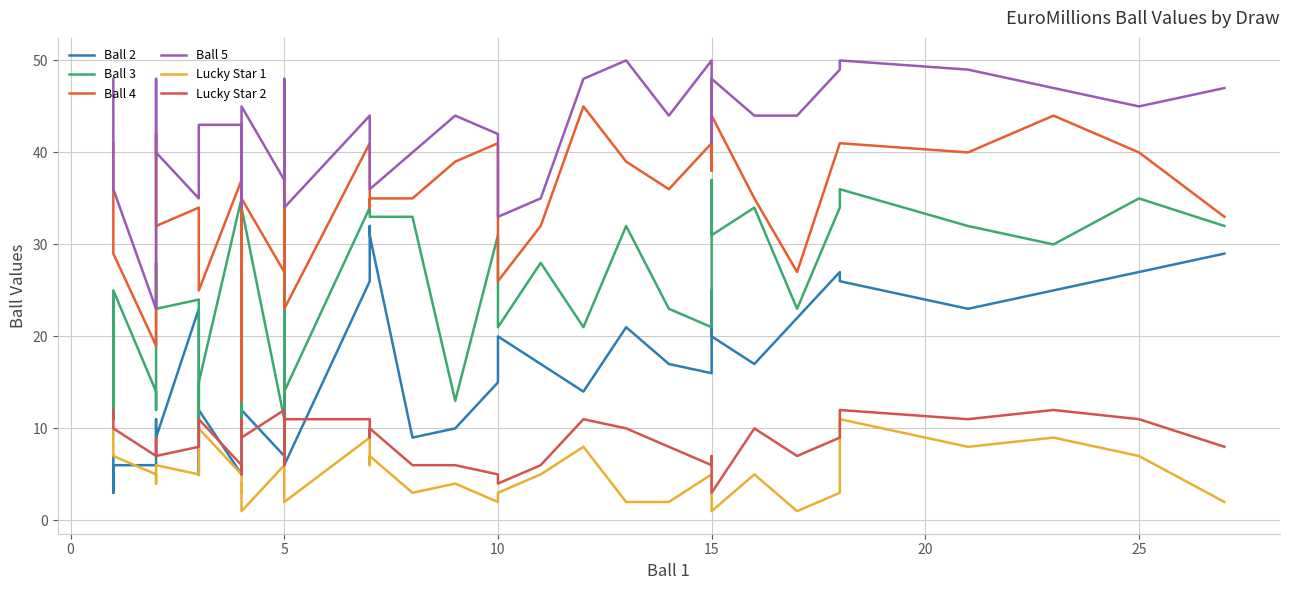

The Ball 2 series shows 7 at 25. True or false?

False